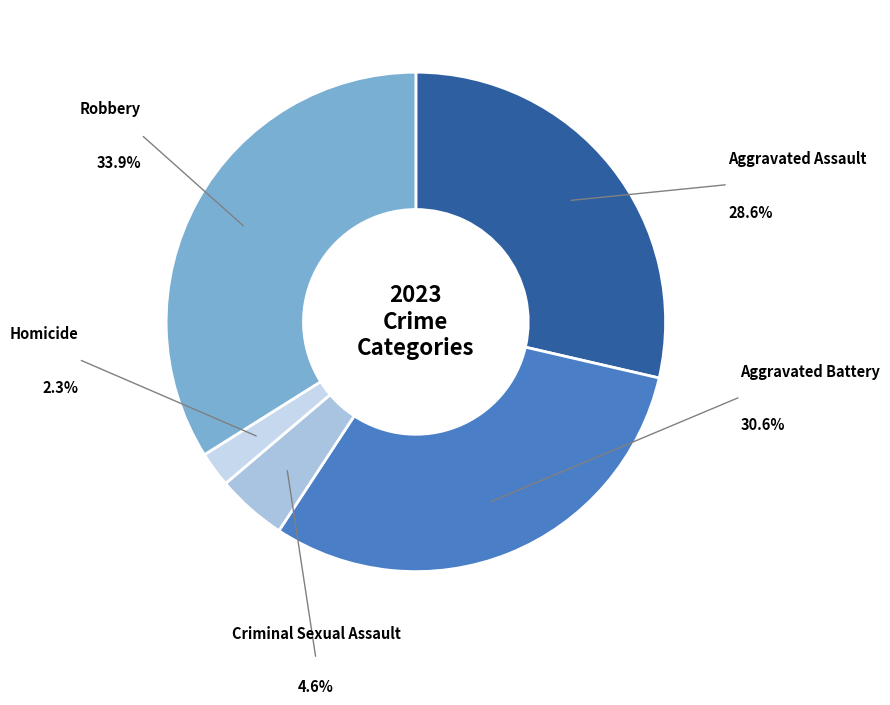

Rank the categories by value from highest to lowest.

Robbery, Aggravated Battery, Aggravated Assault, Criminal Sexual Assault, Homicide